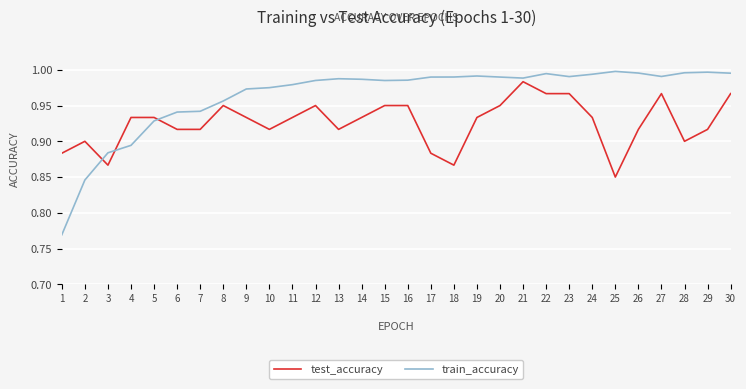

How many intersections are there between train_accuracy and test_accuracy?

3